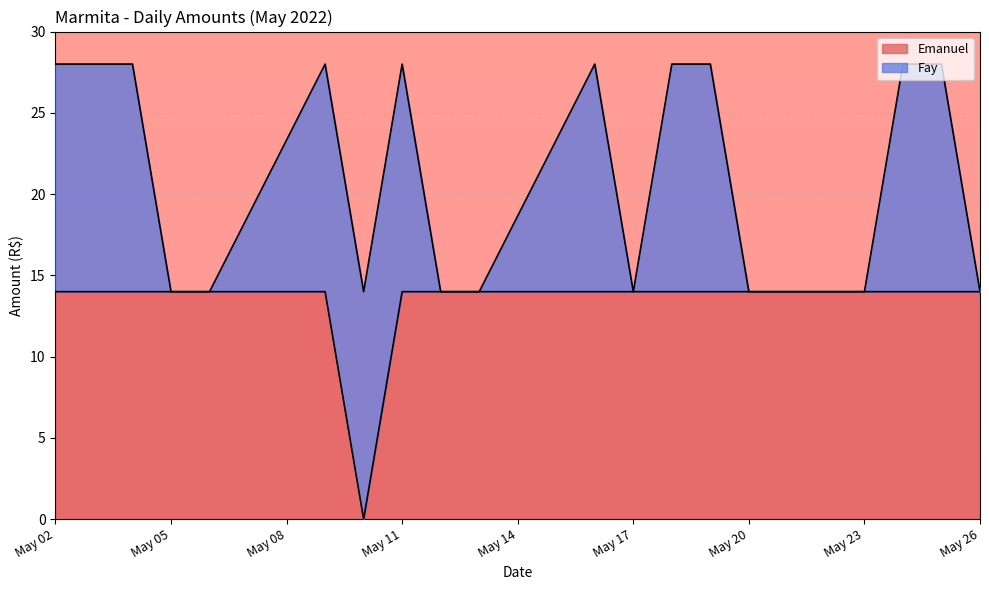

Reading left to right, list all the values displayed in this chart.

14	14	14	14	14	14	0	14	14	14	14	14	14	14	14	14	14	14	14